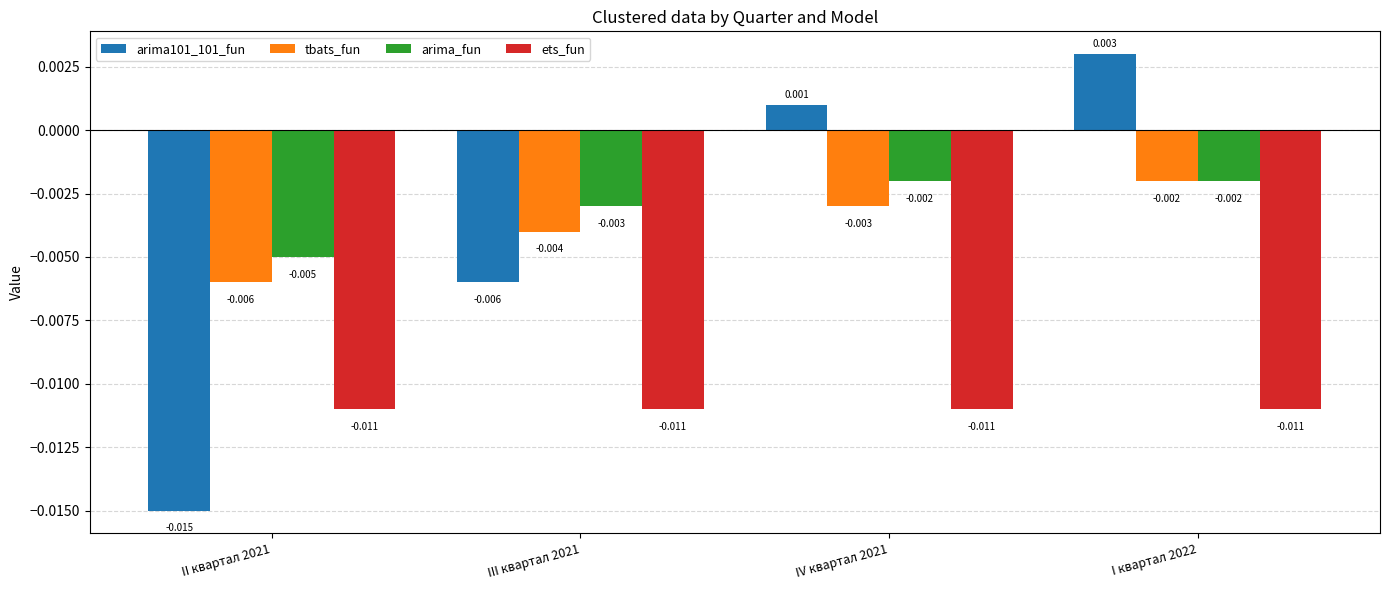

What position from the right is II квартал 2021?

4